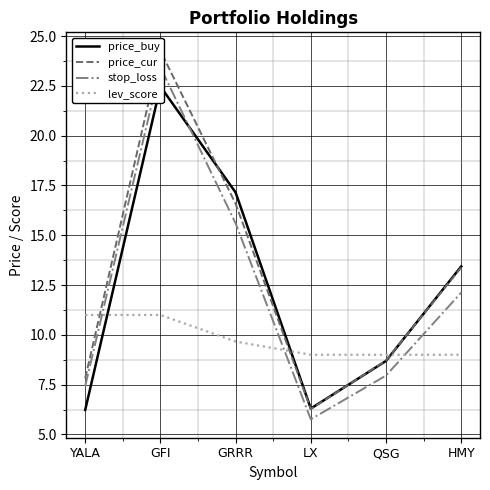

Which series changed the most between GRRR and LX?

price_buy